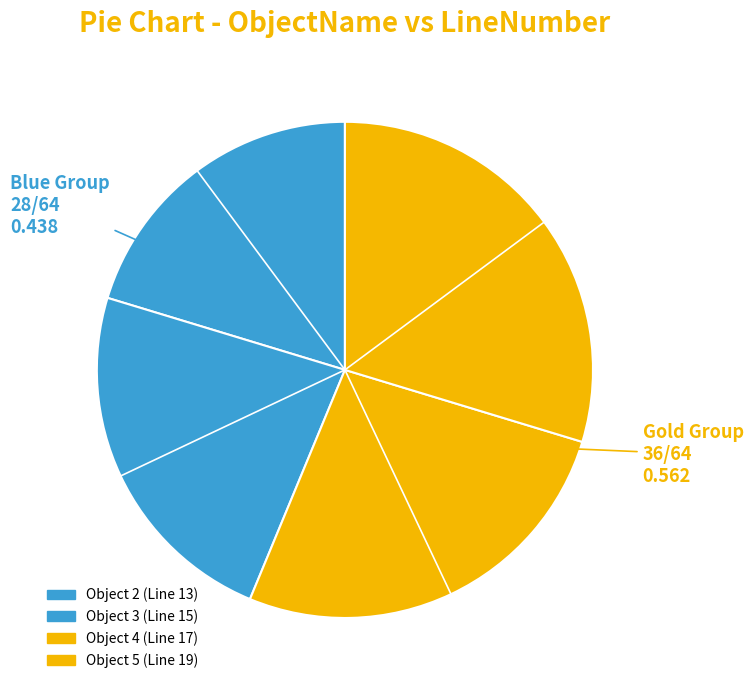

To the nearest percent, what is the average slice percentage?

25%